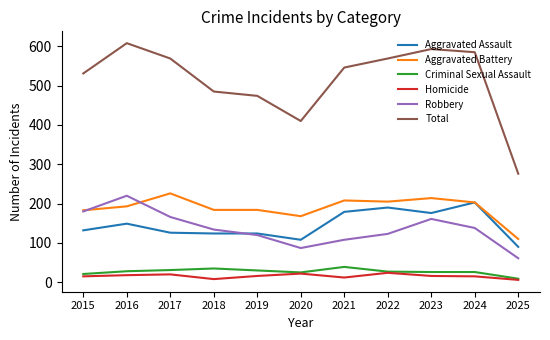

Does the chart have visible grid lines?

No